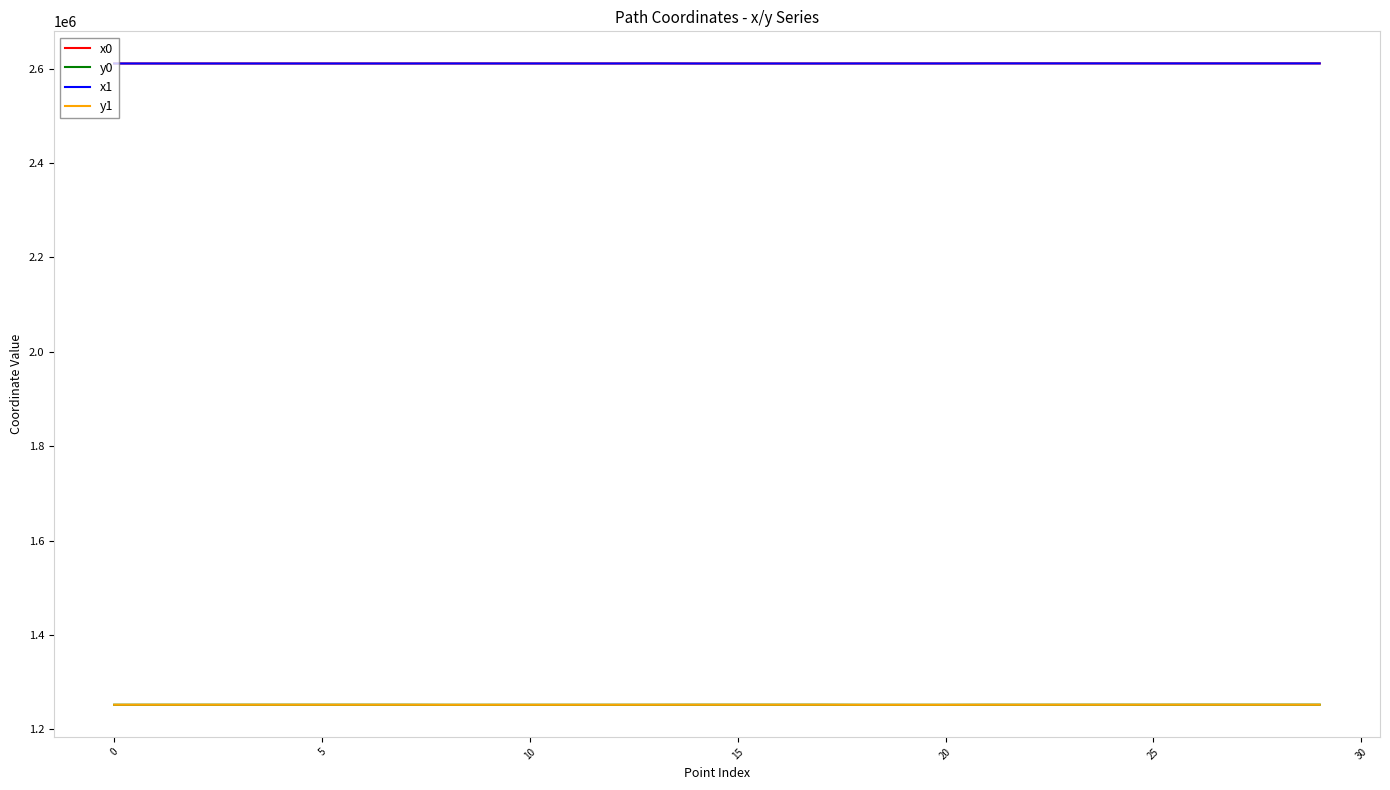

What is the minimum value for y1?

1252297.1